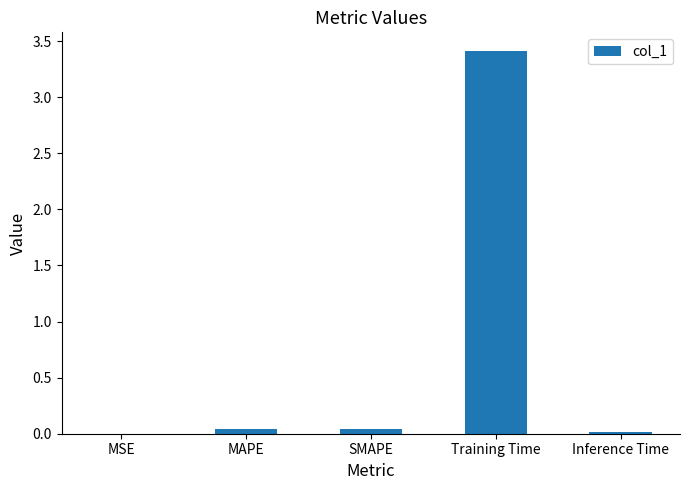

The value at Training Time is 2.2. True or false?

False